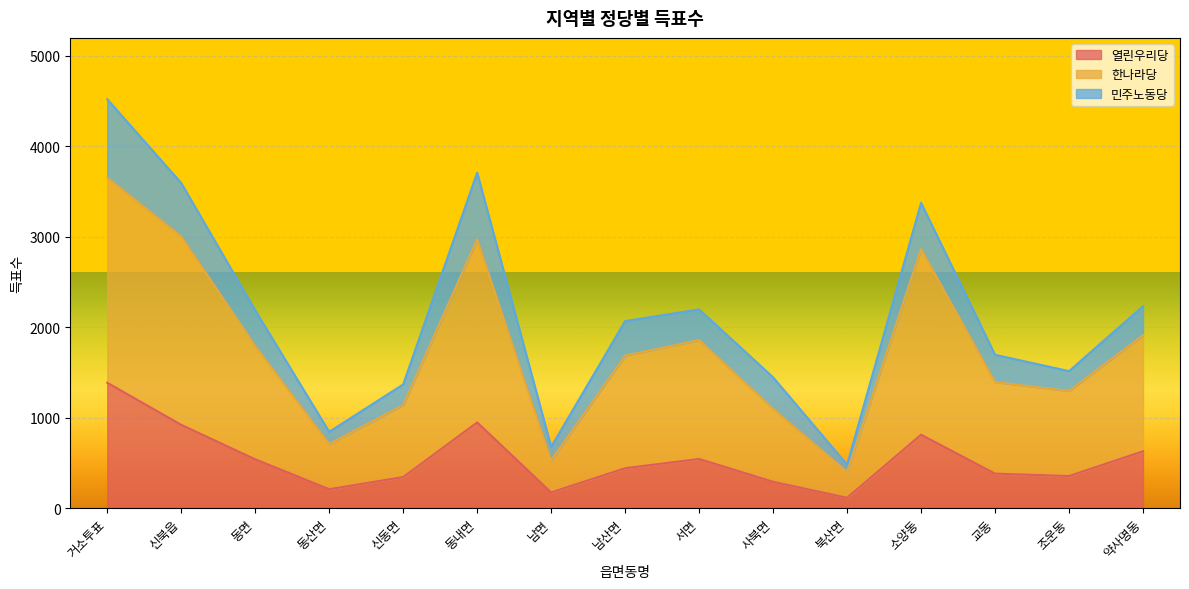

The 열린우리당 series shows 303 at 남면. True or false?

False